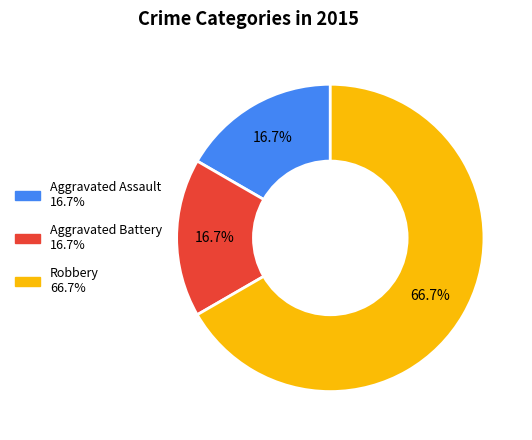

Combined, do Aggravated Battery and Aggravated Assault account for over 50%?

No